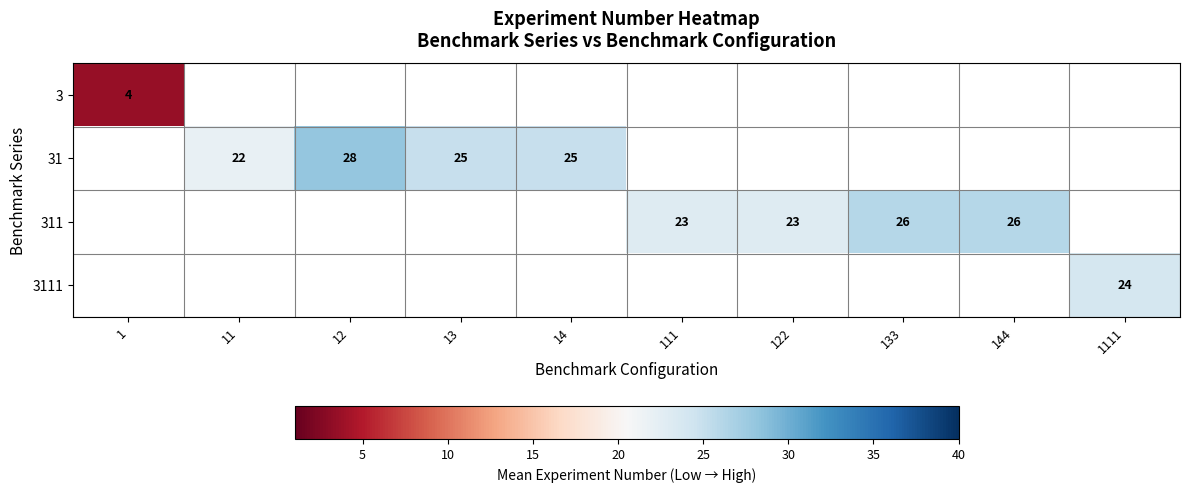

The value of 311 at 122 is 23.0. True or false?

True